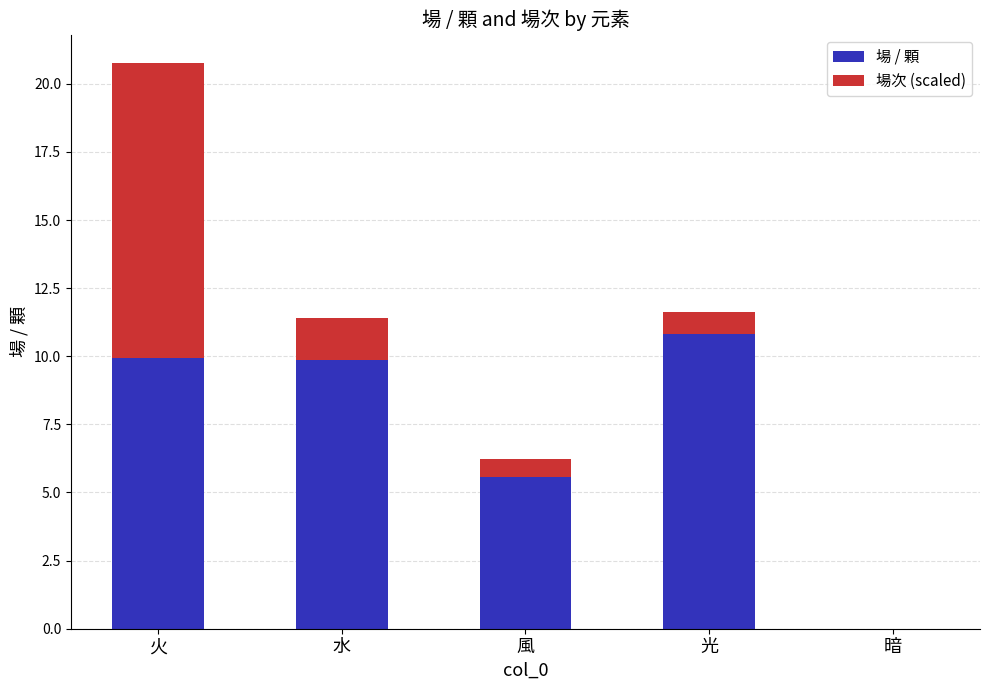

Reading left to right, list the values for the 場 / 顆 series.

火=9.9	水=9.9	風=5.6	光=10.8	暗=0.0